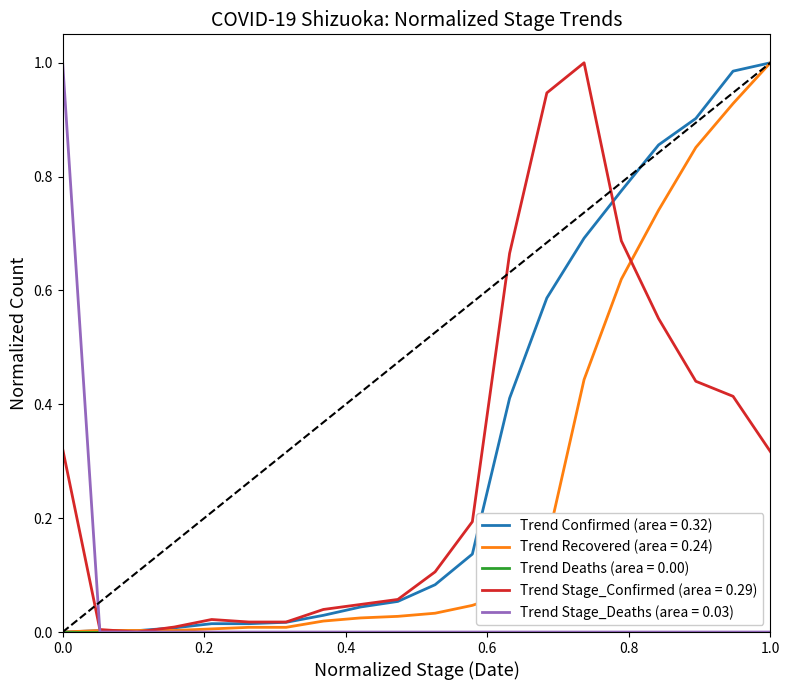

How many lines are shown in the chart?

5